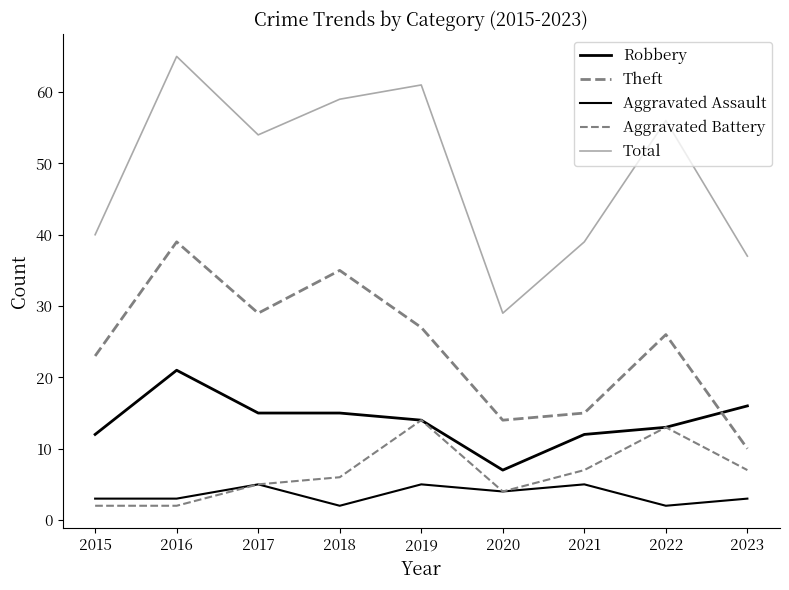

How many lines are shown in the chart?

5